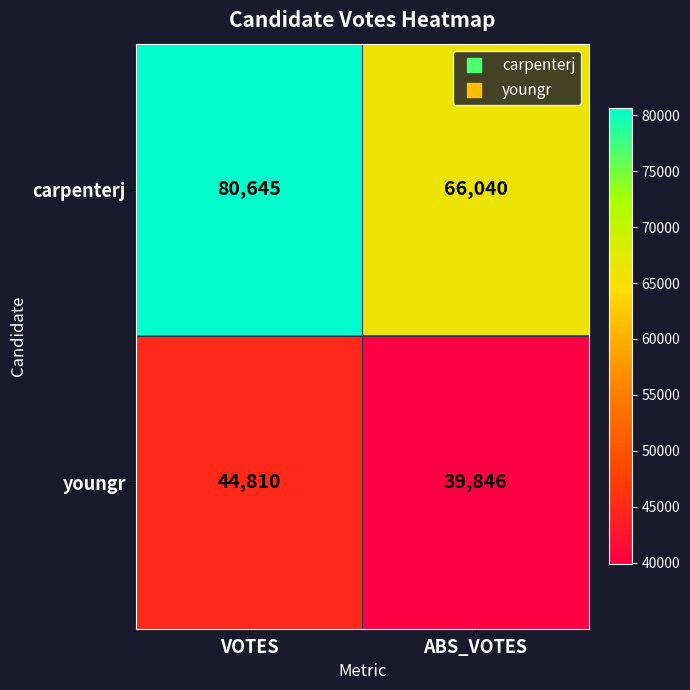

Which label corresponds to the smallest value in the chart?

ABS_VOTES